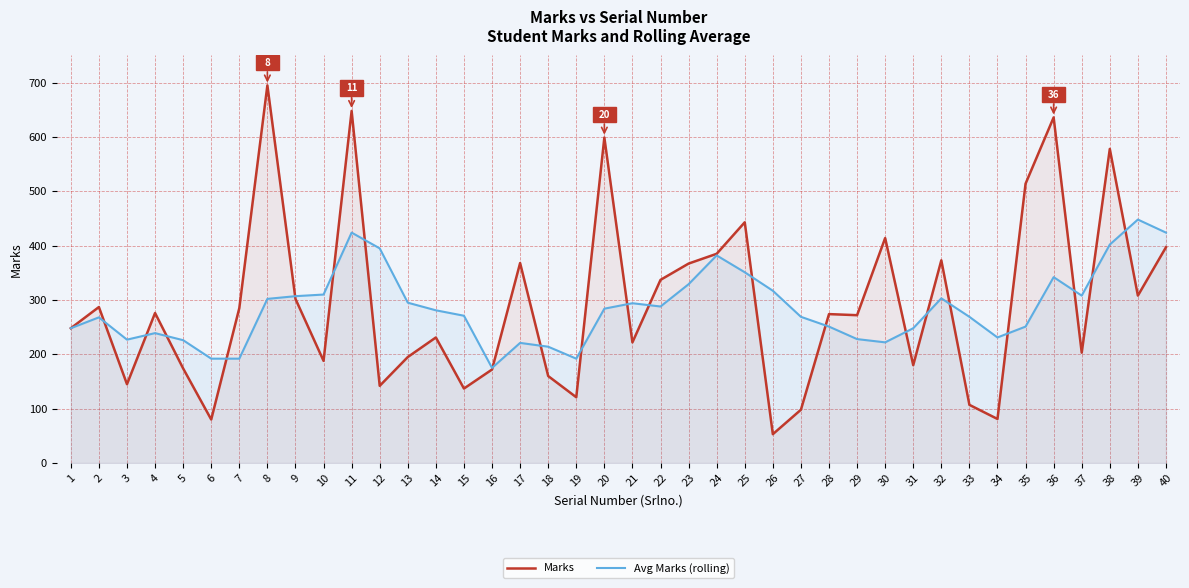

How many data points in Avg Marks (rolling) are less than 281?

20